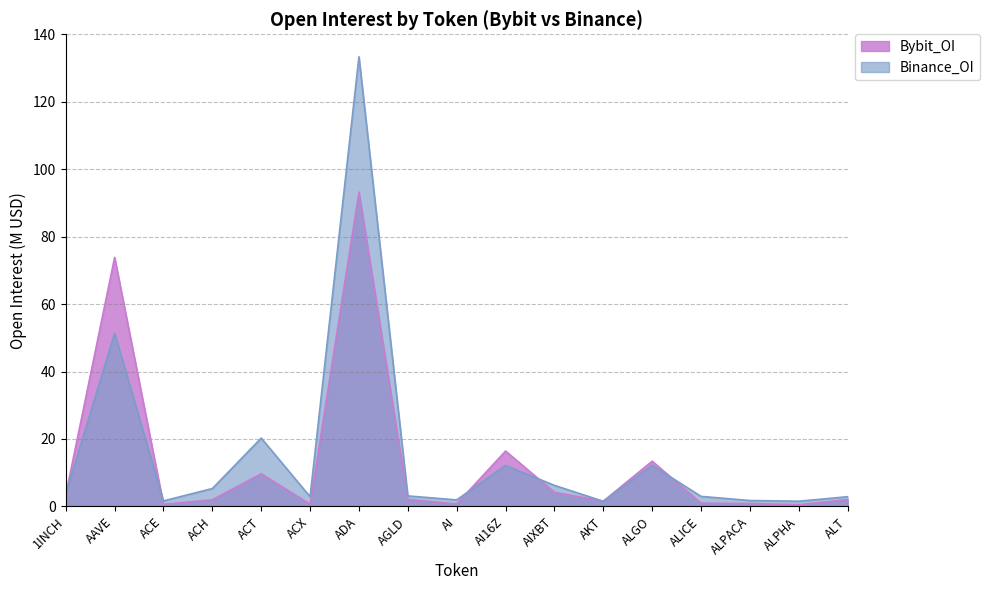

Does the chart display data point markers on the line(s)?

No